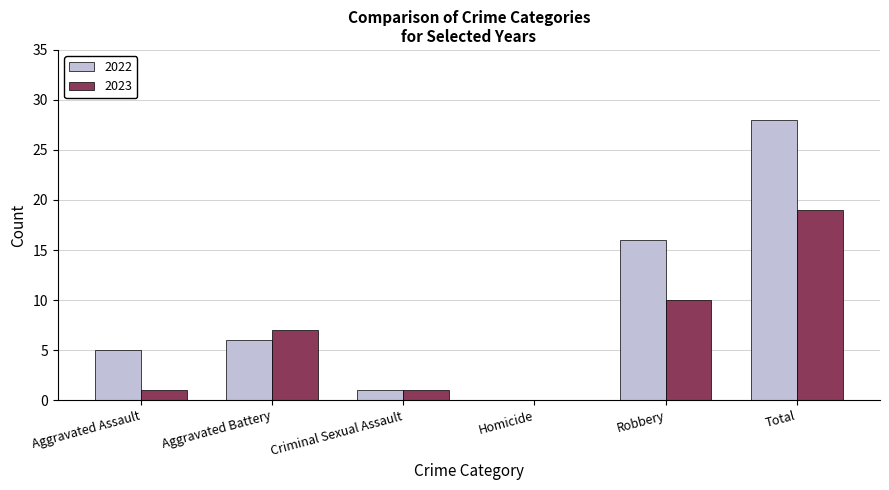

Which series has the largest total across all categories?

2022